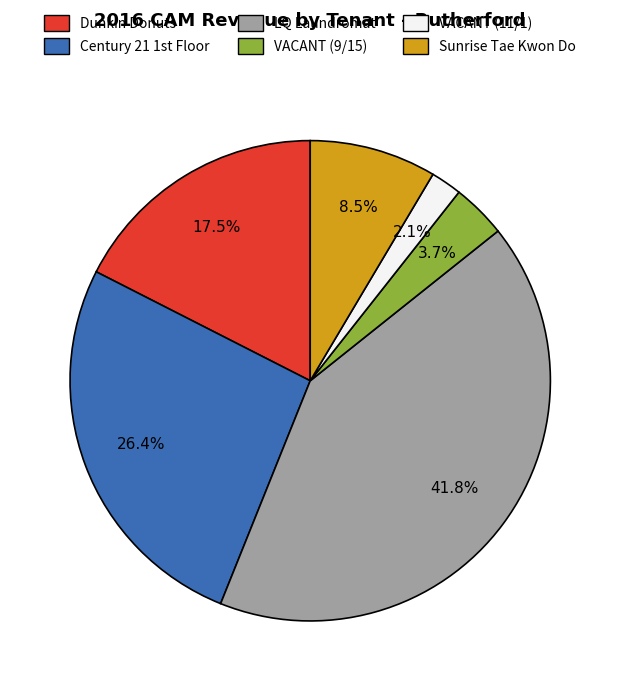

Rank the categories by value from highest to lowest.

LQ Laundromat, Century 21 1st Floor, Dunkin Donuts, Sunrise Tae Kwon Do, VACANT (9/15), VACANT (11/1)